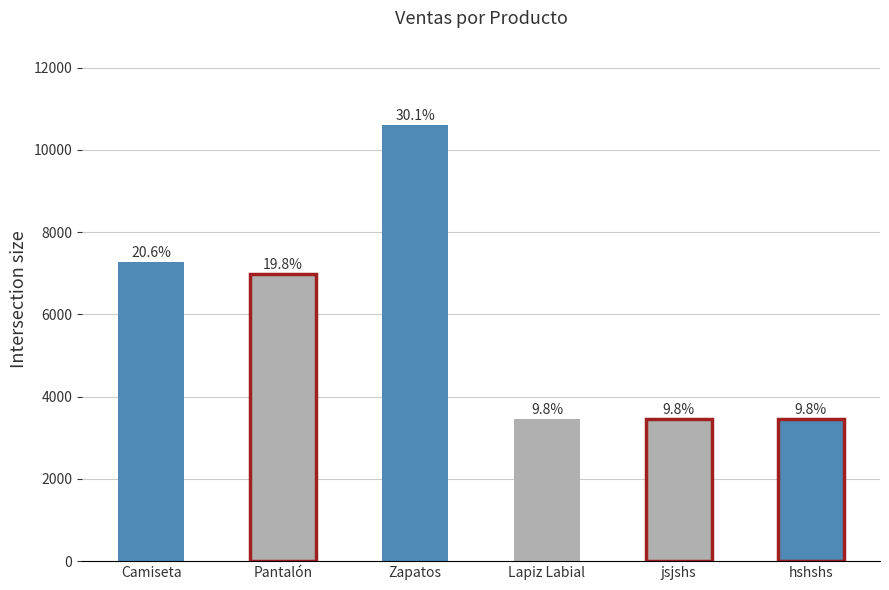

Does the chart contain any negative values?

No